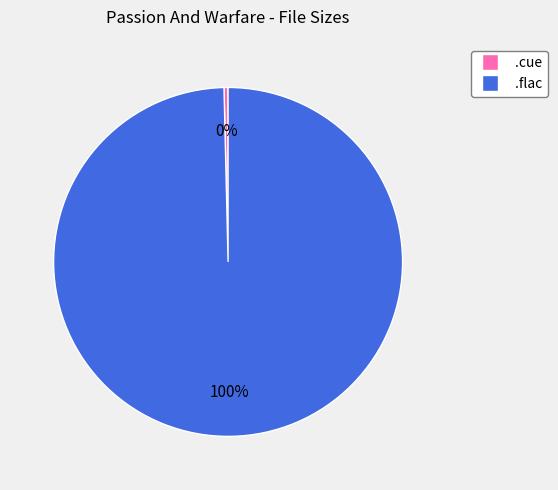

To the nearest percent, what is the average slice percentage?

50%